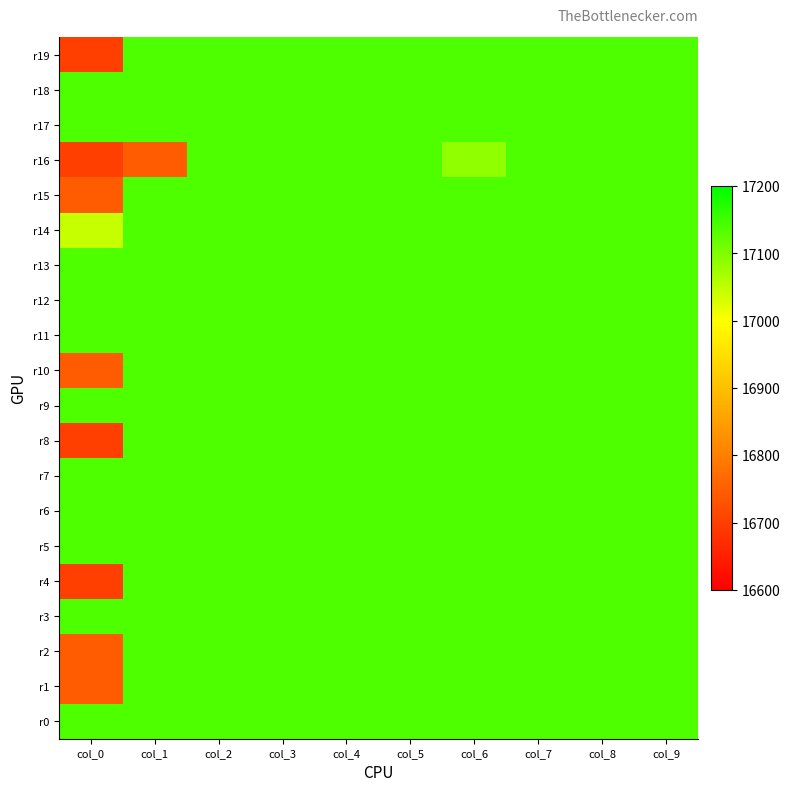

Count the number of categories in the chart.

10